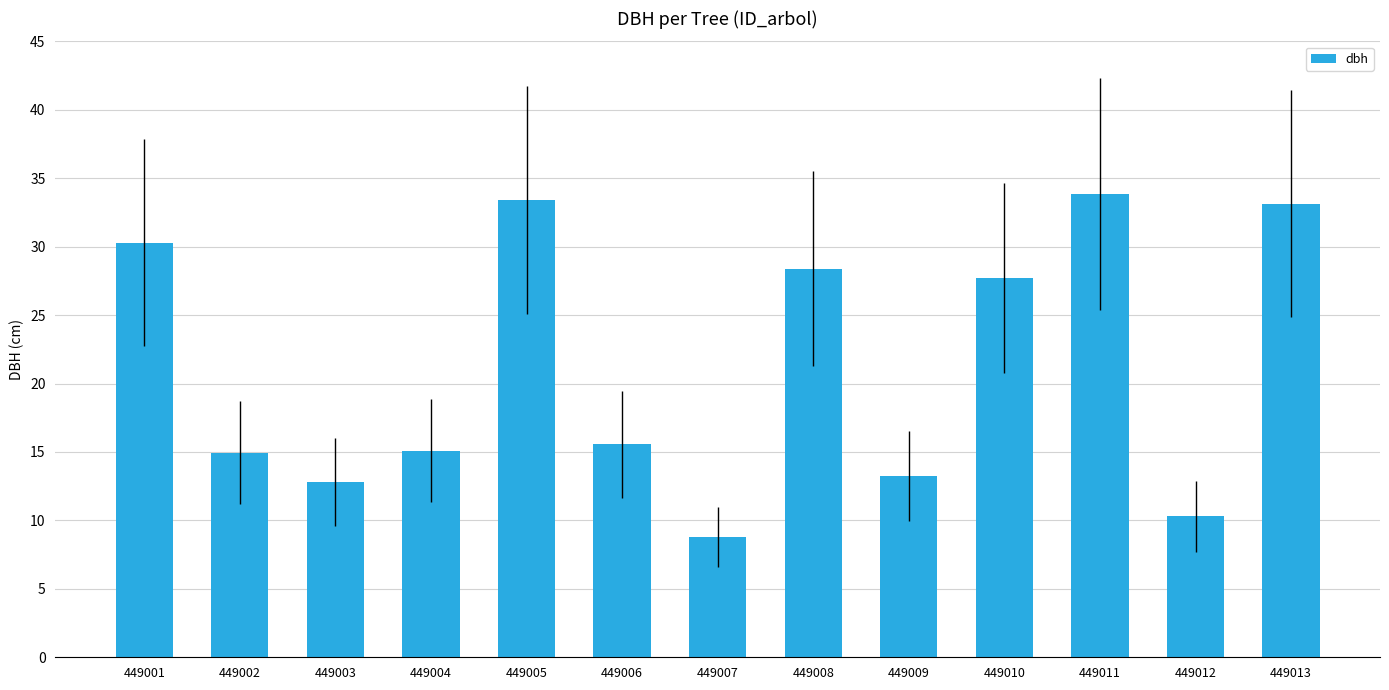

What is the change in value from 449004 to 449008?

+13.3